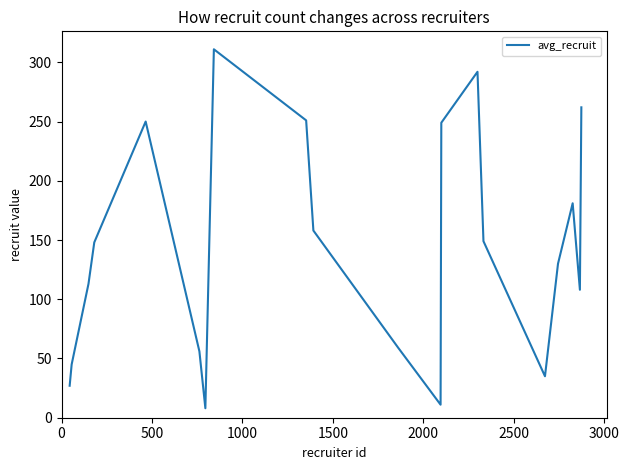

Does the chart display data point markers on the line(s)?

No